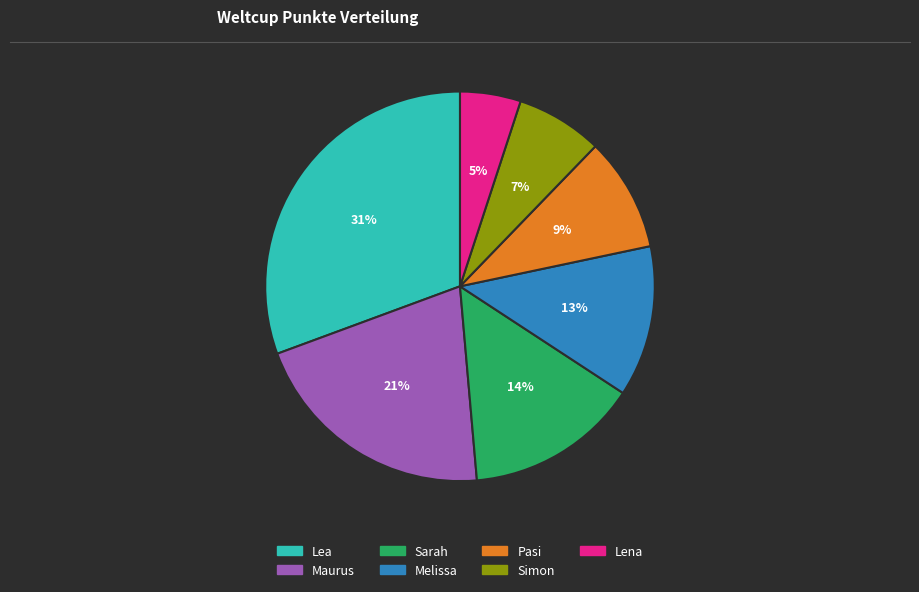

Is it true that Lena is 1% of the pie?

False